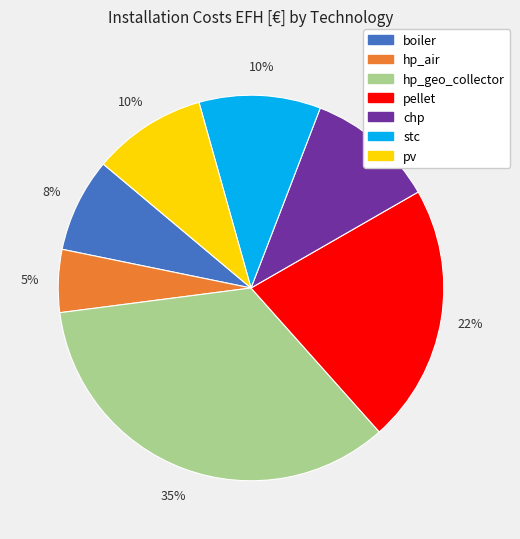

What is the largest slice in the pie chart?

hp_geo_collector